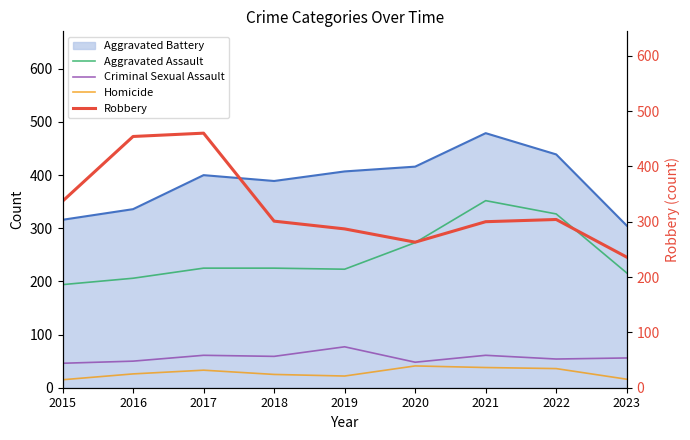

What is the minimum value for Aggravated Assault?

194